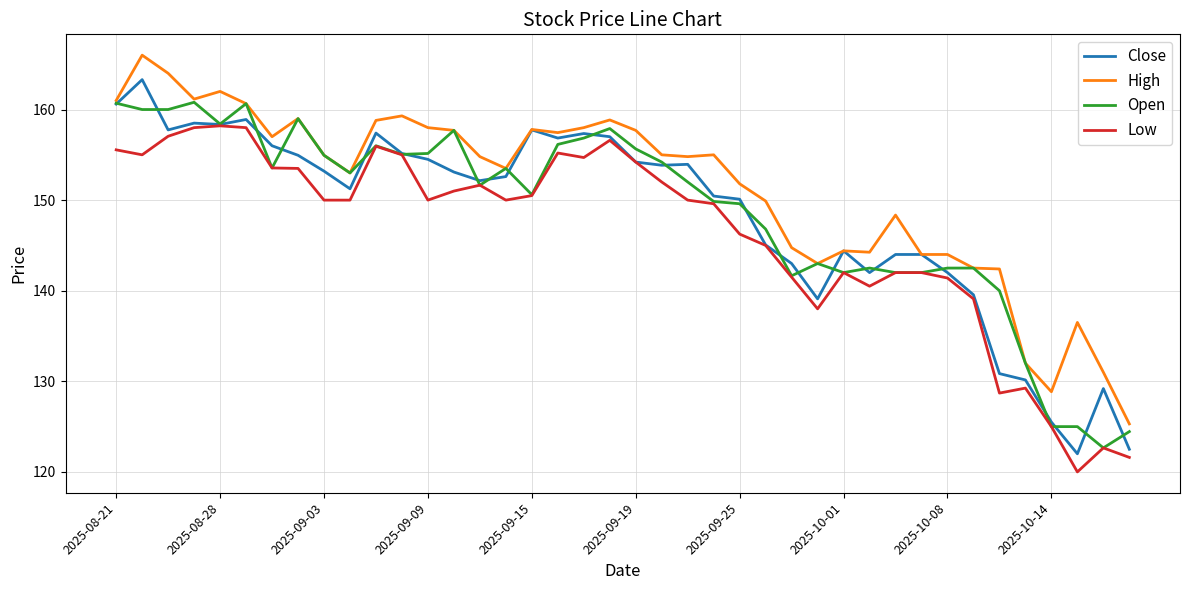

List the series in order of their peak value, lowest first.

Low, Open, Close, High